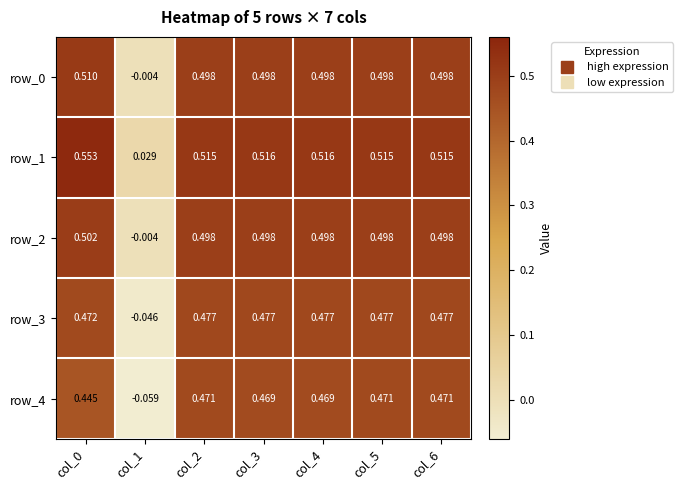

Is the value of row_1 at col_5 greater than the value of row_2 at col_1?

Yes